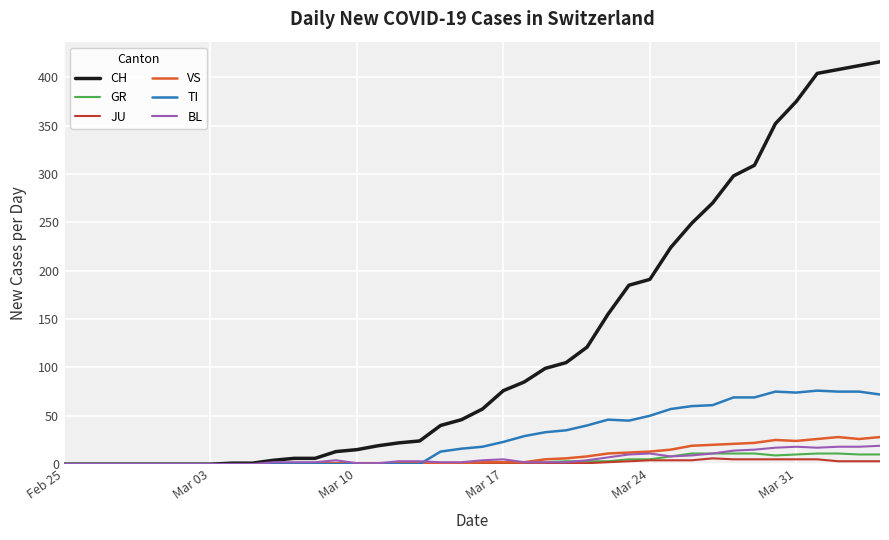

Which series has the largest total across all categories?

CH